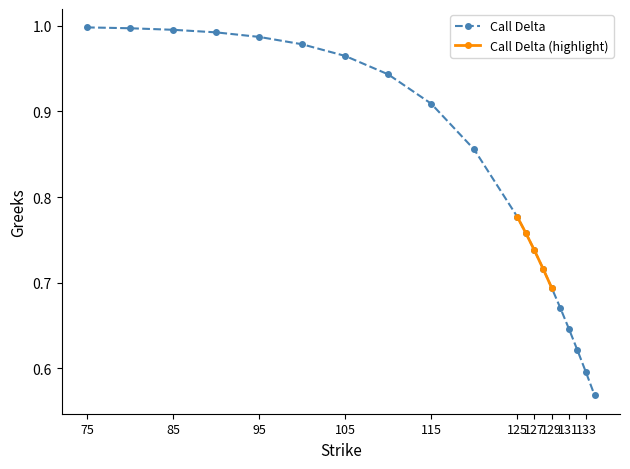

What is the difference between the values at 129 and 132?

0.1